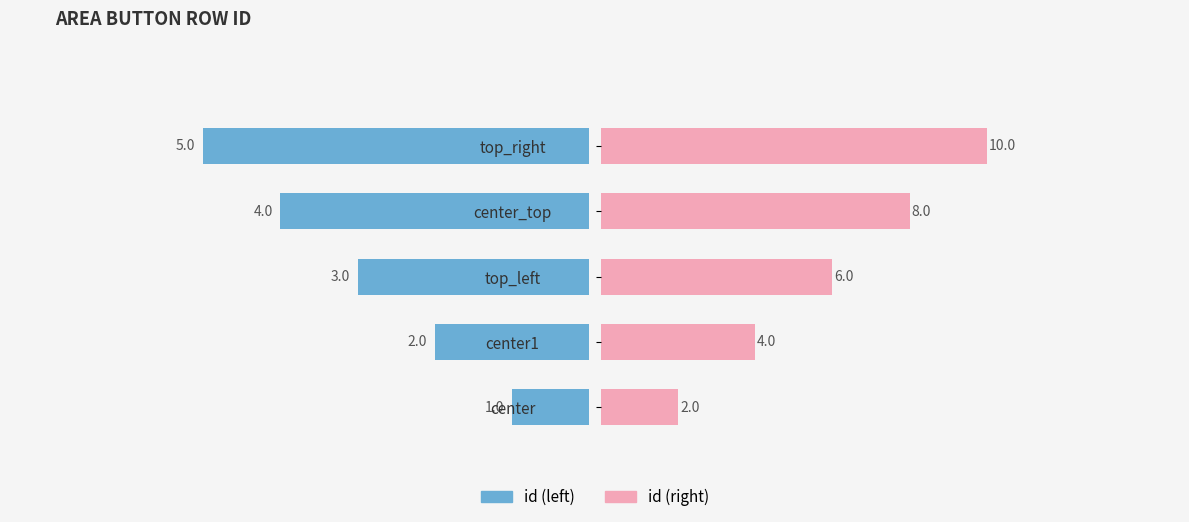

How many bars are there in each group?

2